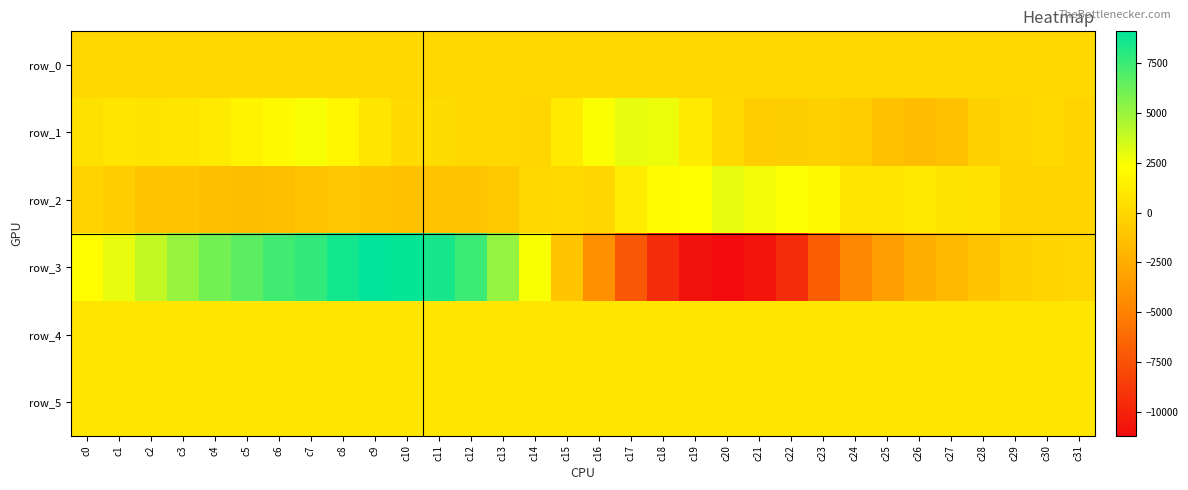

Rank the categories by row_5 value from highest to lowest.

c20, c19, c4, c5, c30, c18, c6, c7, c11, c12, c13, c17, c27, c21, c24, c31, c8, c14, c22, c0, c3, c16, c26, c29, c10, c28, c2, c1, c15, c9, c23, c25